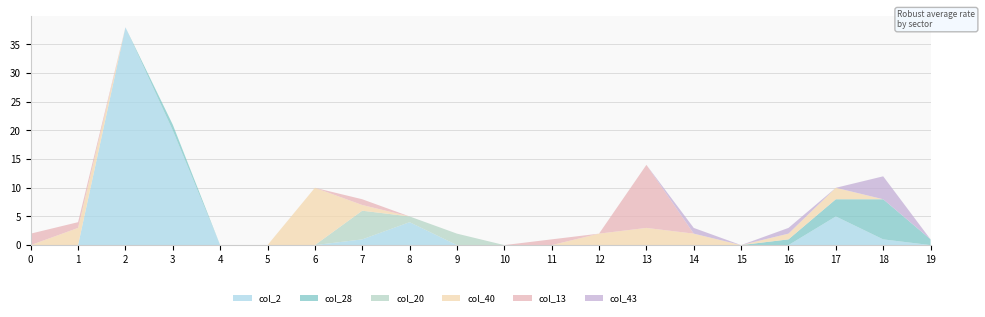

Reading left to right, transcribe all the data shown in this chart.

col_2: 0=0	1=0	2=38	3=20	4=0	5=0	6=0	7=1	8=4	9=0	10=0	11=0	12=0	13=0	14=0	15=0	16=0	17=5	18=1	19=0
col_28: 0=0	1=0	2=0	3=1	4=0	5=0	6=0	7=0	8=0	9=0	10=0	11=0	12=0	13=0	14=0	15=0	16=1	17=3	18=7	19=1
col_20: 0=0	1=0	2=0	3=0	4=0	5=0	6=0	7=5	8=1	9=2	10=0	11=0	12=0	13=0	14=0	15=0	16=0	17=0	18=0	19=0
col_40: 0=0	1=3	2=0	3=0	4=0	5=0	6=10	7=1	8=0	9=0	10=0	11=0	12=2	13=3	14=2	15=0	16=1	17=2	18=0	19=0
col_13: 0=2	1=1	2=0	3=0	4=0	5=0	6=0	7=1	8=0	9=0	10=0	11=1	12=0	13=11	14=0	15=0	16=0	17=0	18=0	19=0
col_43: 0=0	1=0	2=0	3=0	4=0	5=0	6=0	7=0	8=0	9=0	10=0	11=0	12=0	13=0	14=1	15=0	16=1	17=0	18=4	19=0